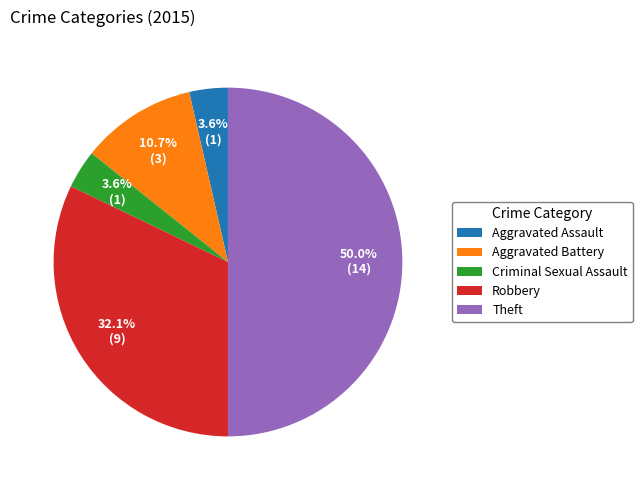

Combined, what portion of the pie is Theft and Robbery?

82.1%